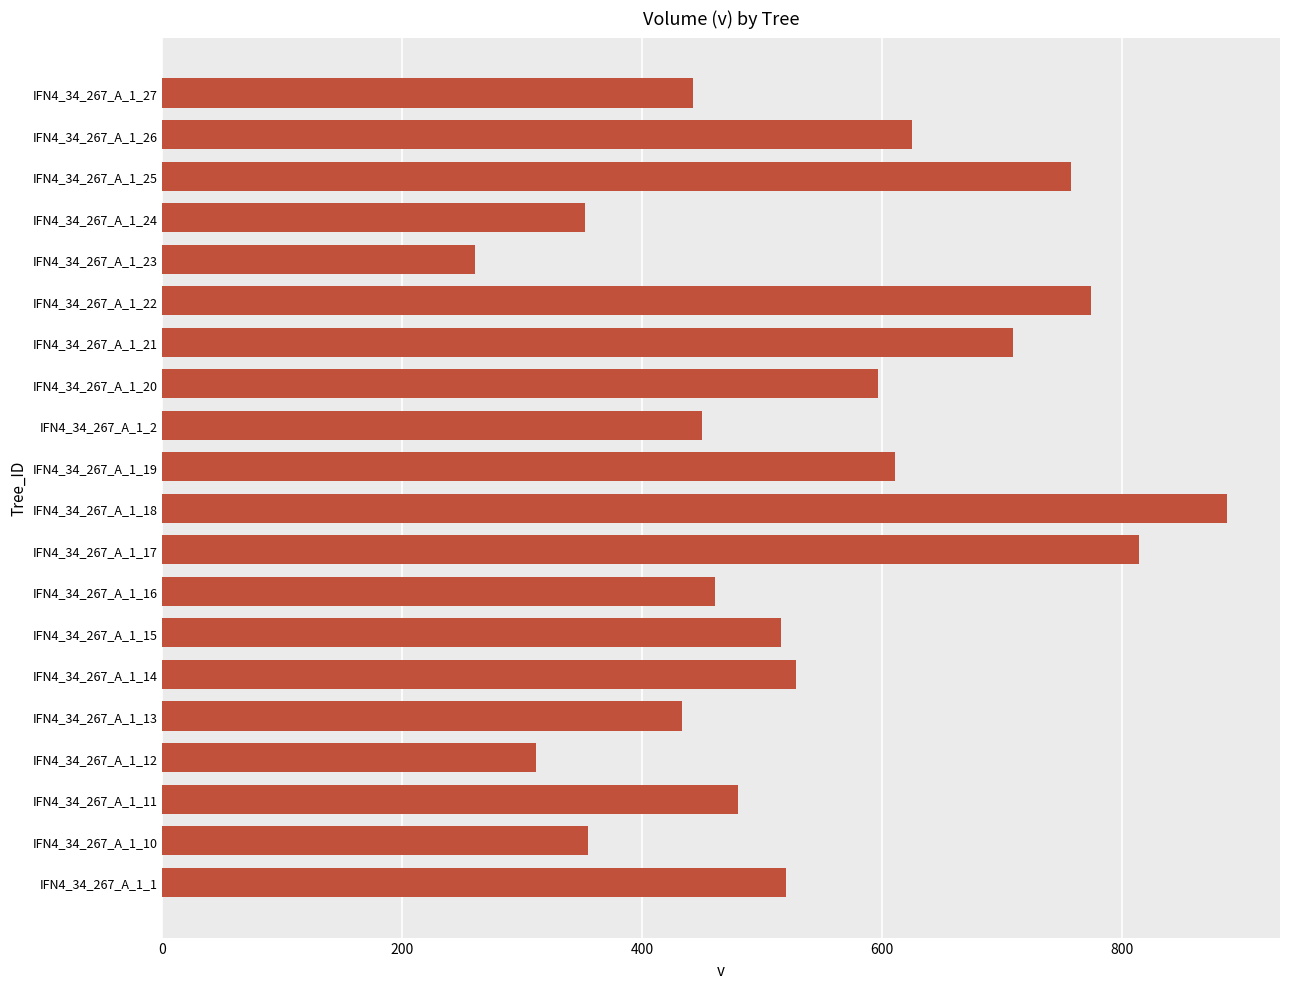

How many bars are there in total?

20